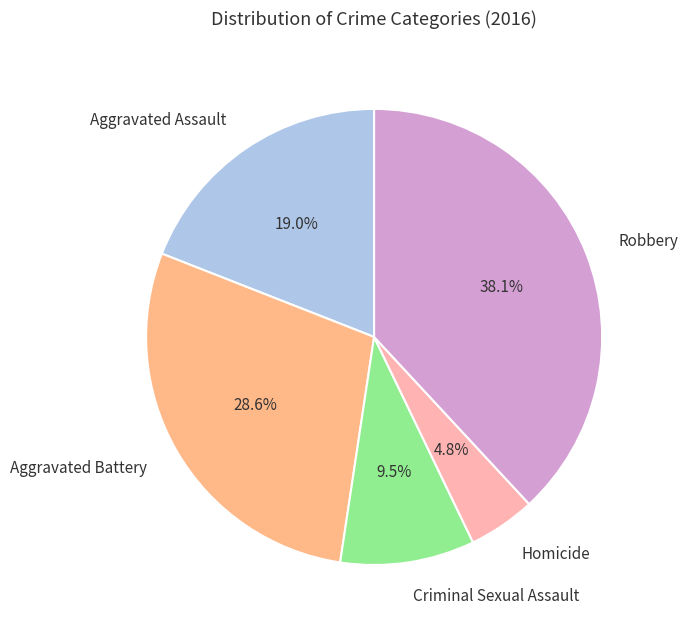

Is the sum of Aggravated Assault and Aggravated Battery greater than half?

No